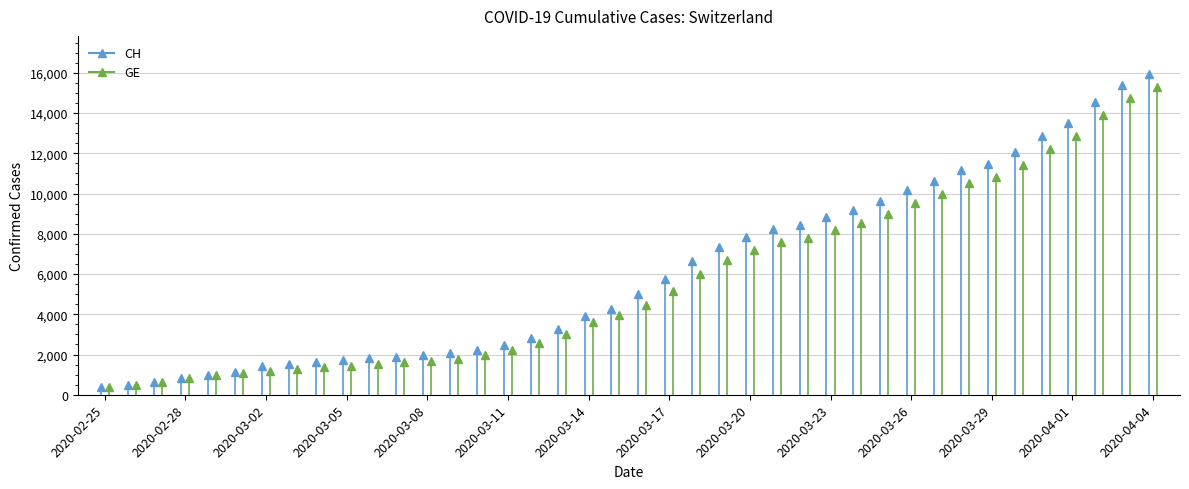

How many lines are shown in the chart?

2